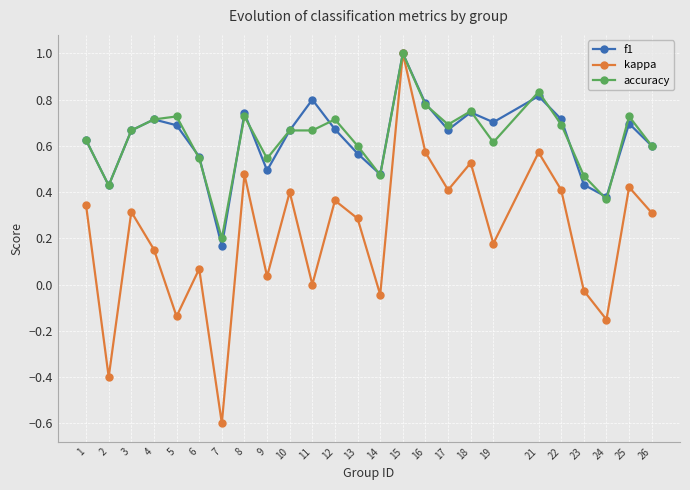

What is the total value across all series at 22?

1.8